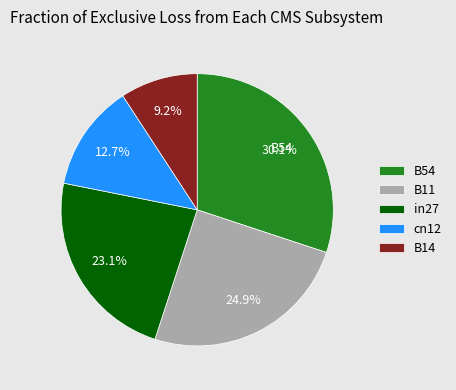

To the nearest percent, what is the combined percentage of B14 and B54?

39%